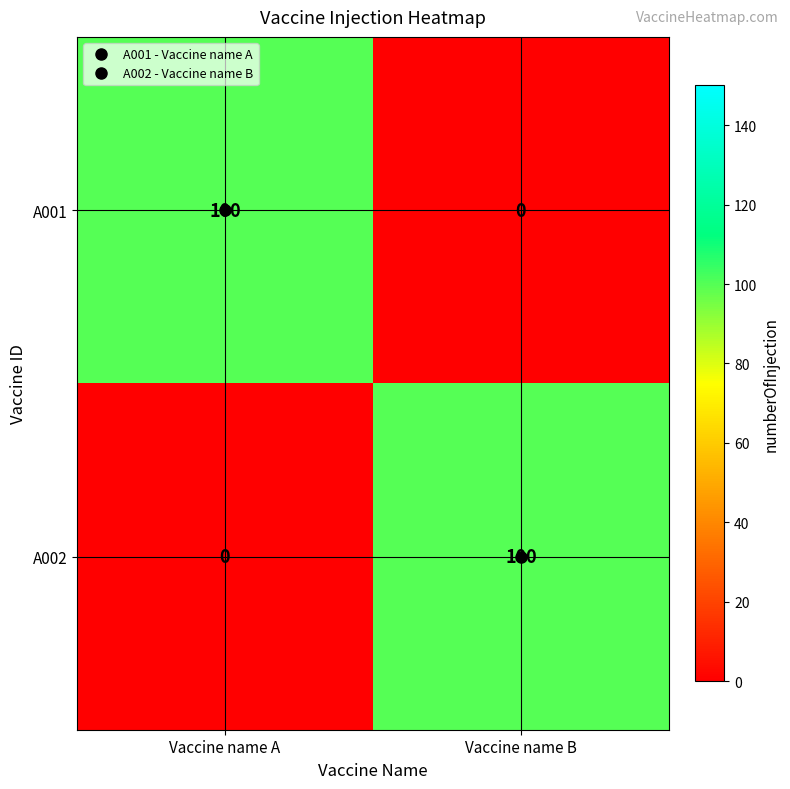

What is the sum of all A001 values?

100